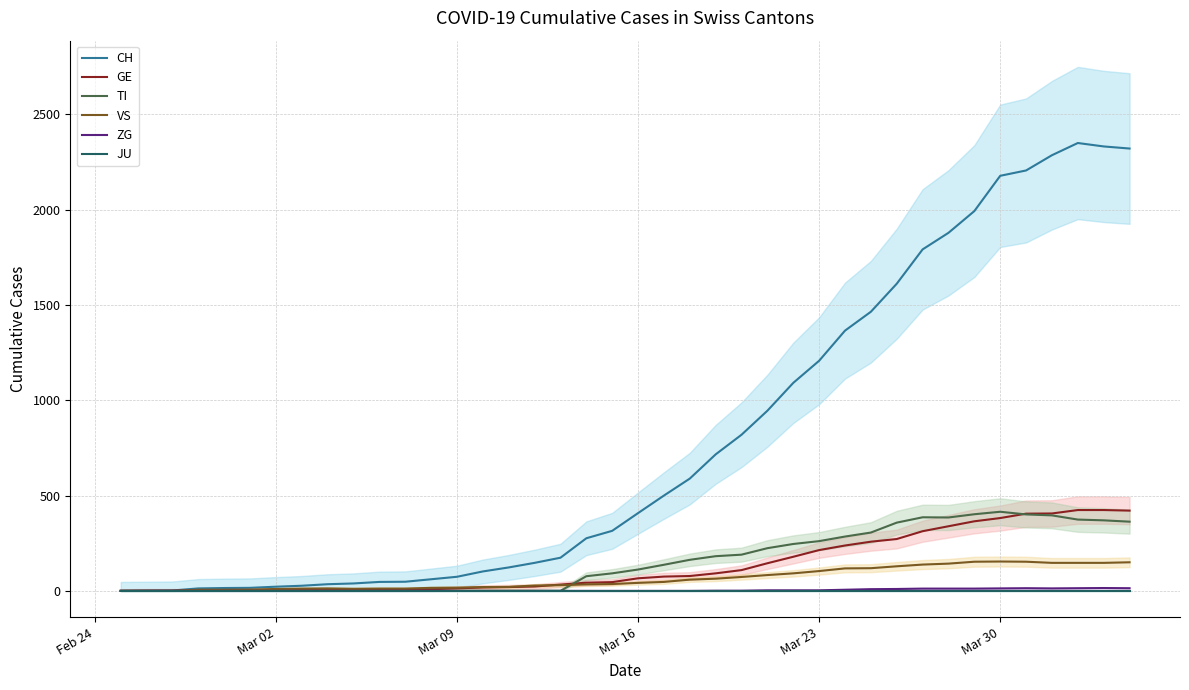

Is this an area chart (filled region under the line)?

No